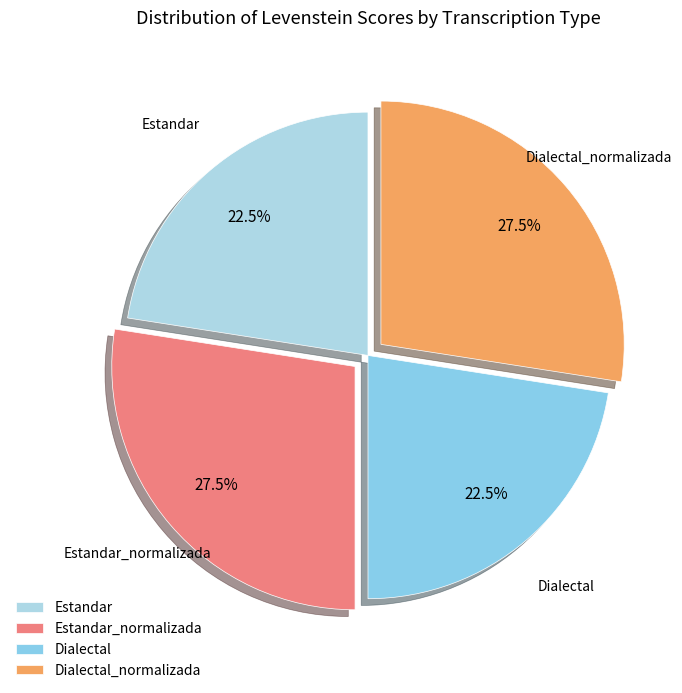

Combined, what portion of the pie is Dialectal_normalizada and Estandar?

50.0%